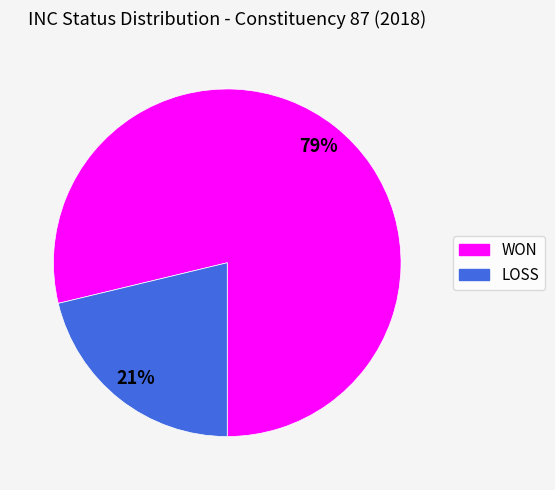

Do LOSS and WON together represent more than half of the pie?

Yes